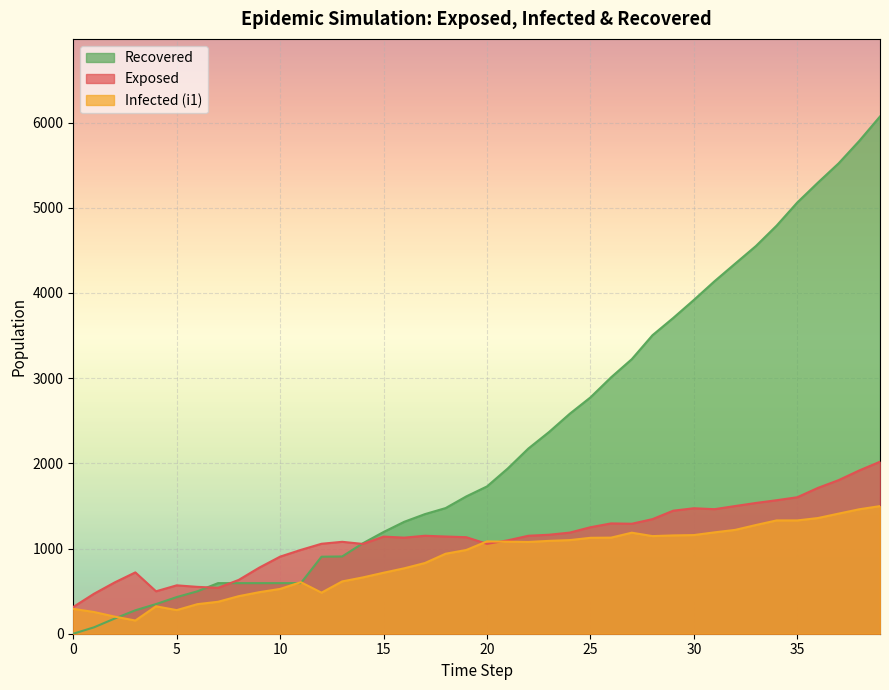

How many categories are shown in the chart?

40